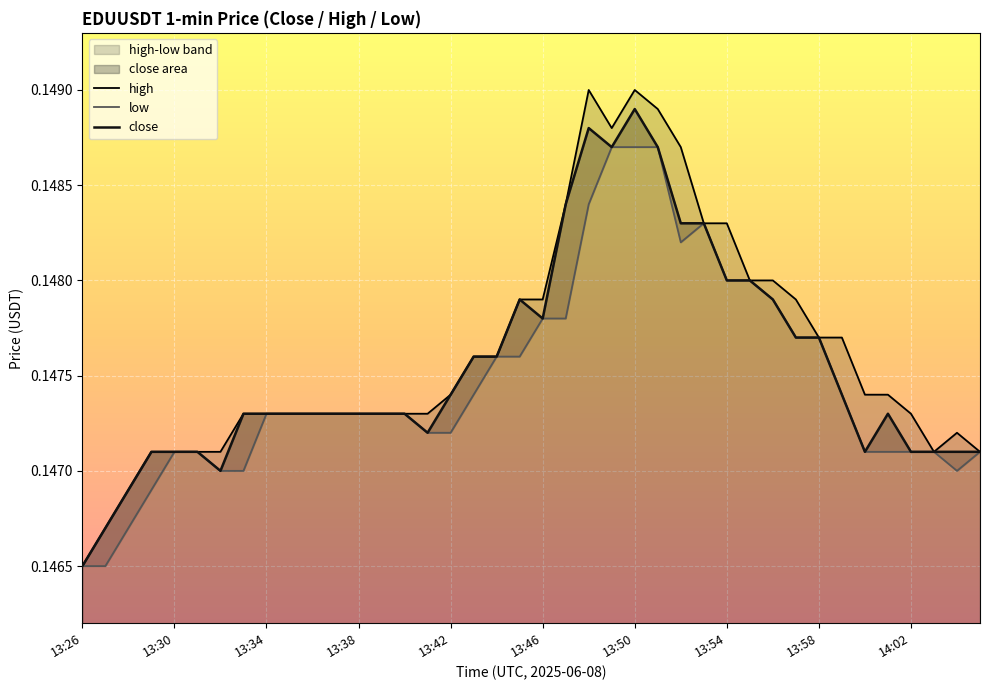

At which label does close reach its minimum?

13:26